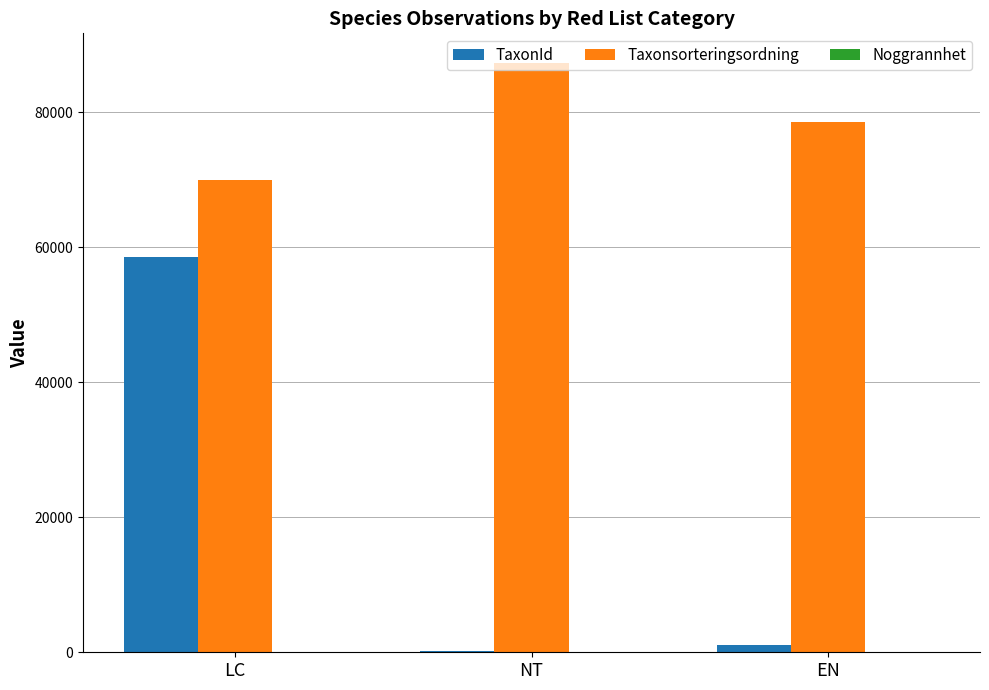

How many data points does each series have?

3